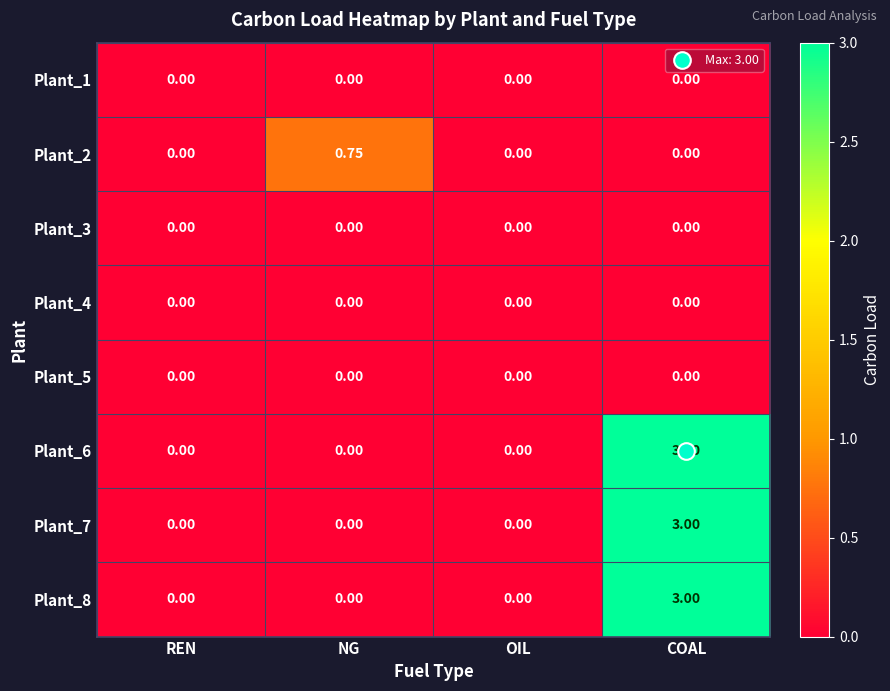

At which category is the sum across all series the highest?

COAL